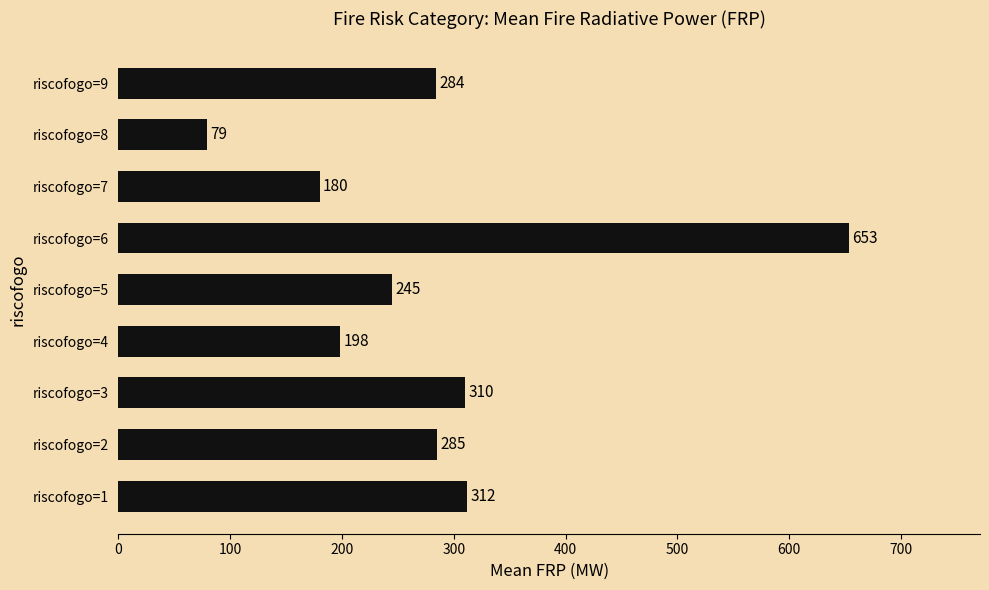

What is the greatest value displayed?

653